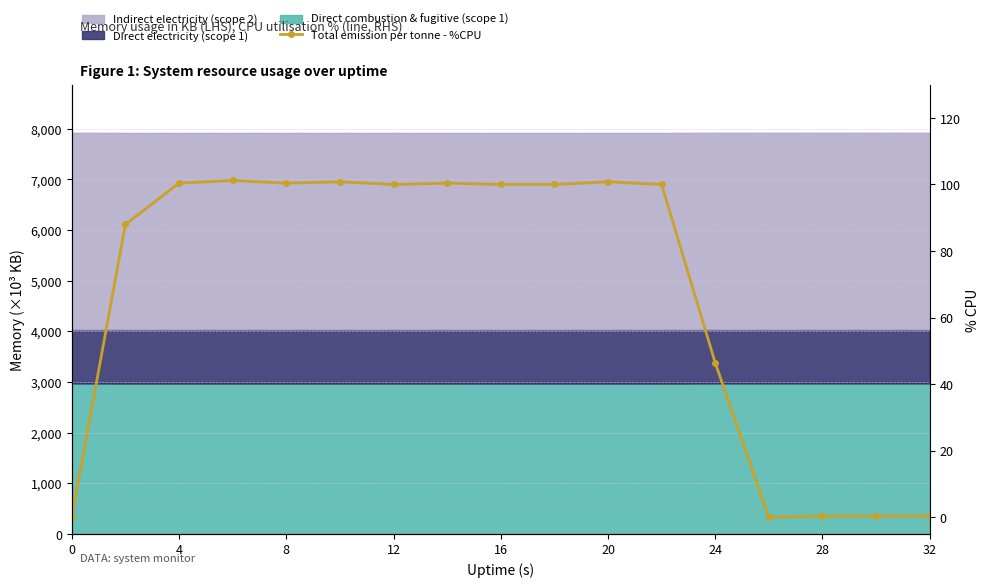

True or false: there are more than 2 points higher than both neighbors.

True